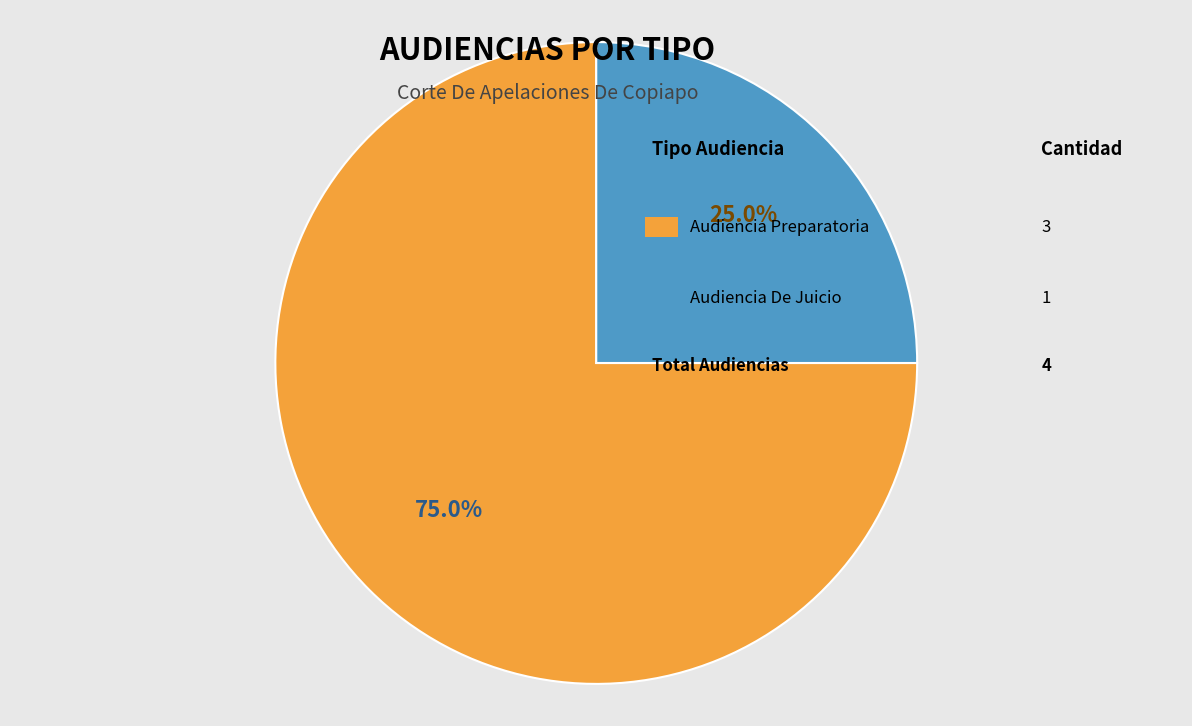

How many segments does this pie chart have?

2